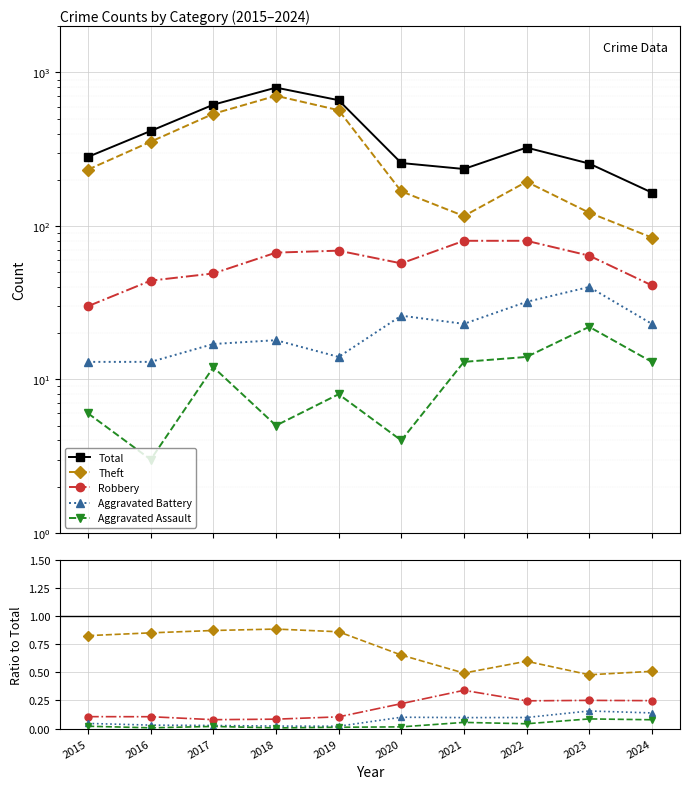

Is the value of Total at 2024 greater than the value of Robbery at 2020?

Yes